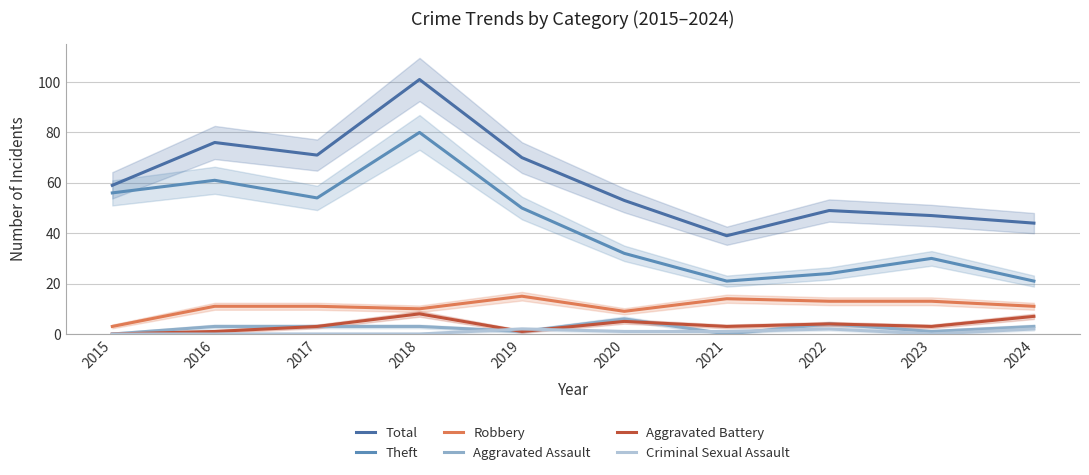

What is the average value of the Robbery series?

11